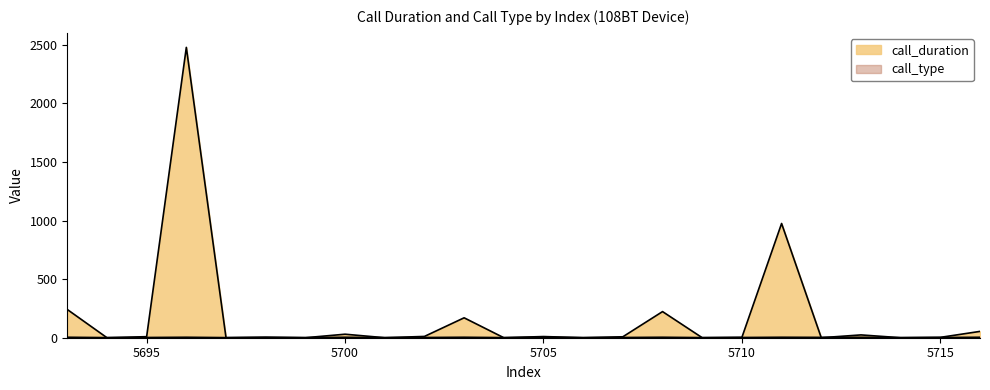

Which series changed the most between 5695 and 5708?

call_duration